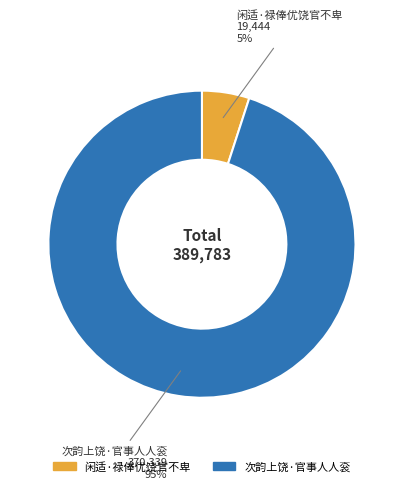

Rank the categories by value from highest to lowest.

次韵上饶·官事人人衮, 闲适·禄俸优饶官不卑